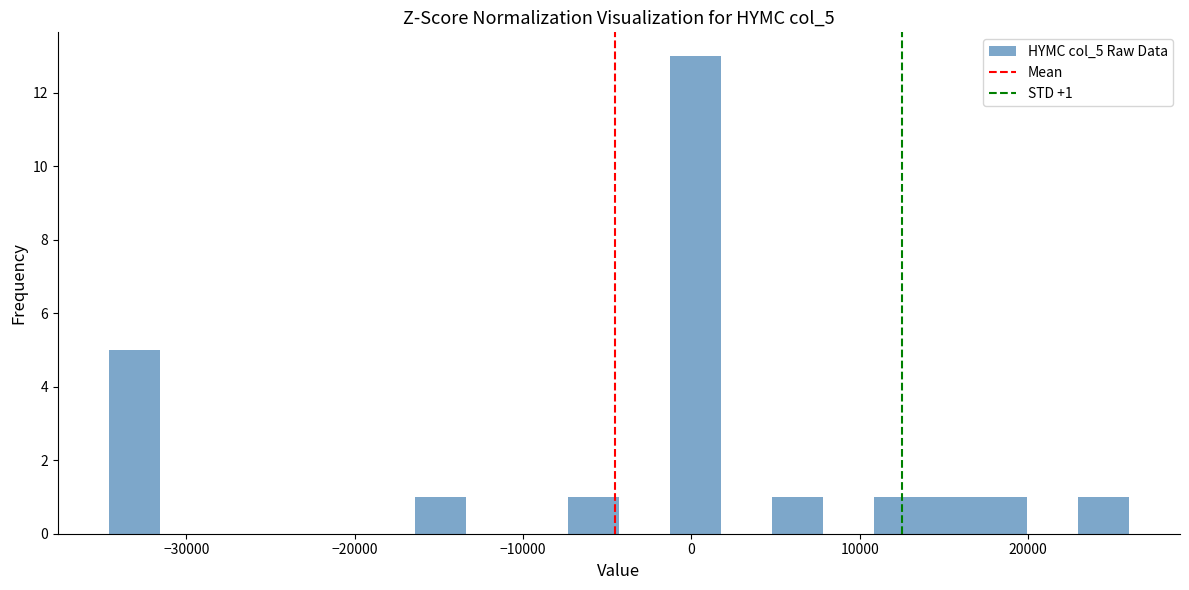

Read against the x-axis, roughly where is the centre of the tallest bar?

0